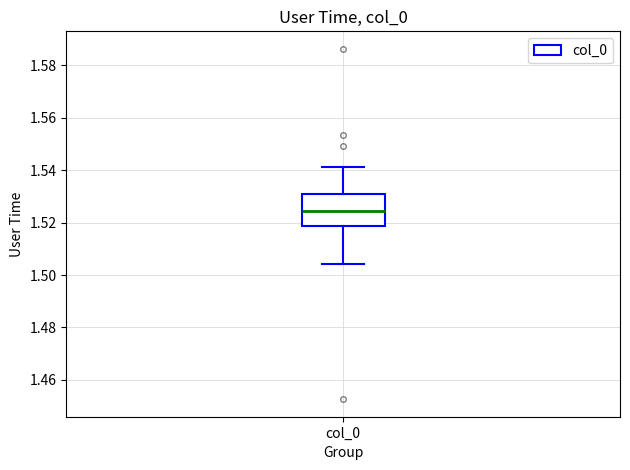

Where does the lower whisker of the box for col_0 end on the y-axis? The values are not printed on the chart, so give them approximately, as read against the axis.

1.504